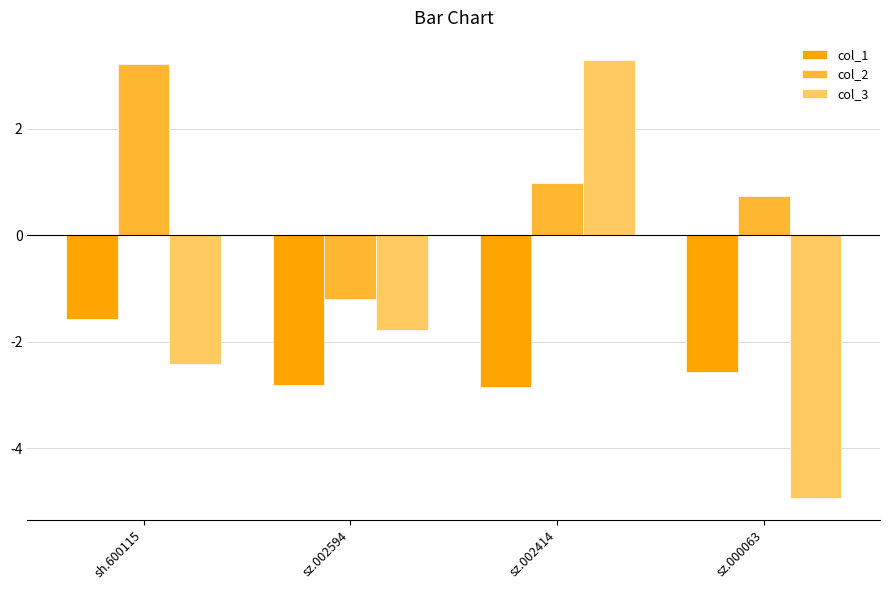

What is the label of the 2nd bar from the right?

sz.002414